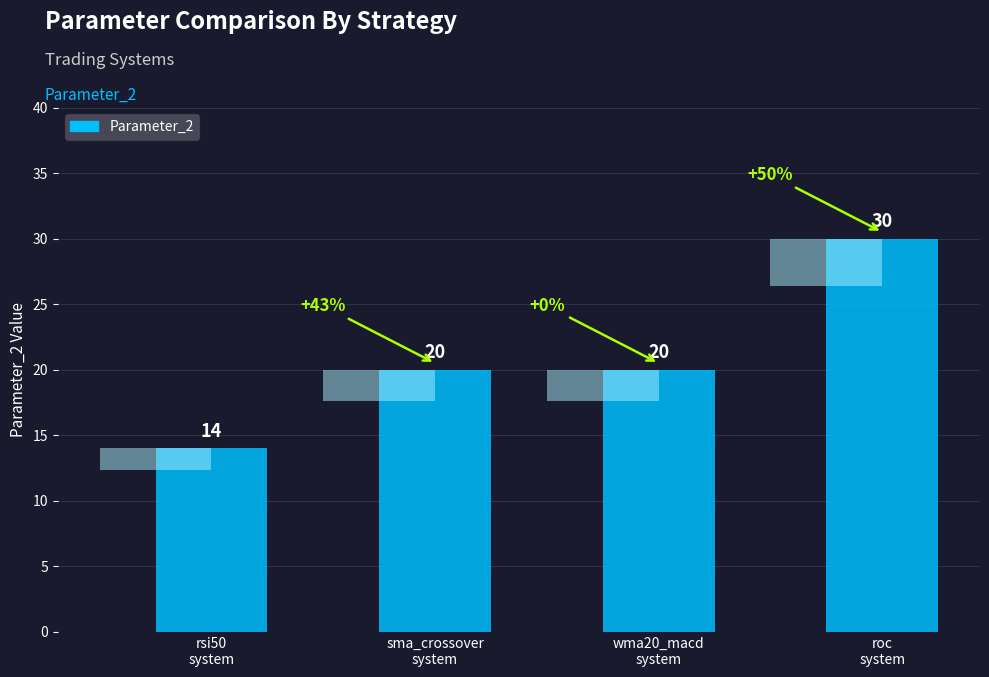

What position from the right is wma20_macd
system?

2